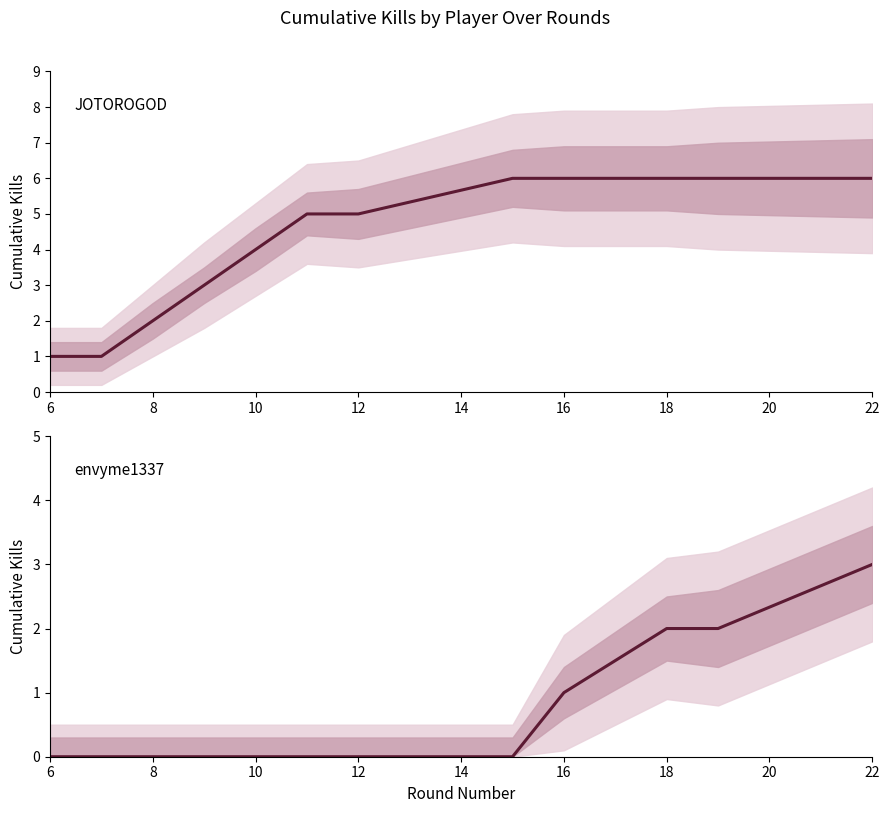

What is the maximum value shown in the chart?

6